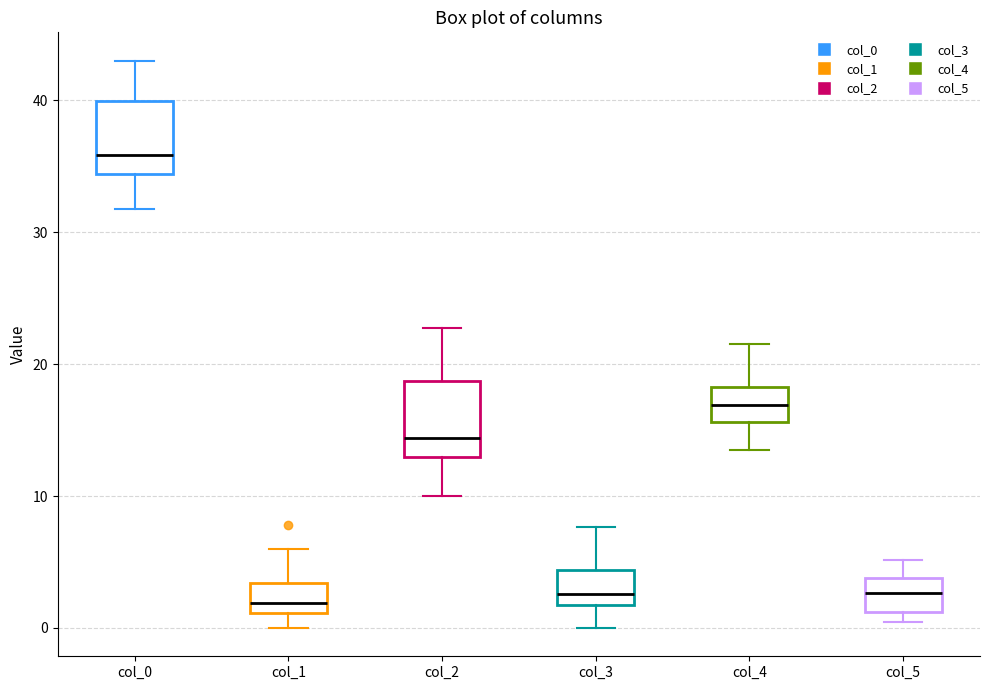

Which box has the highest median line?

col_0